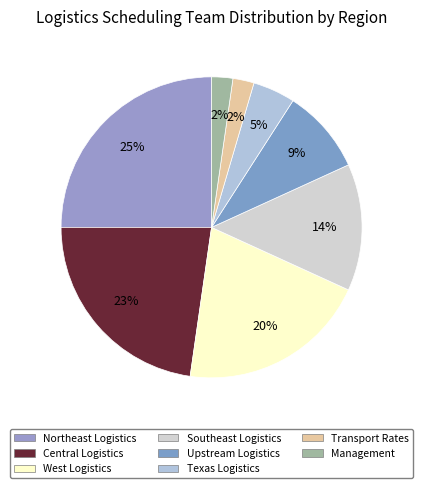

How many slices are in this pie chart?

8